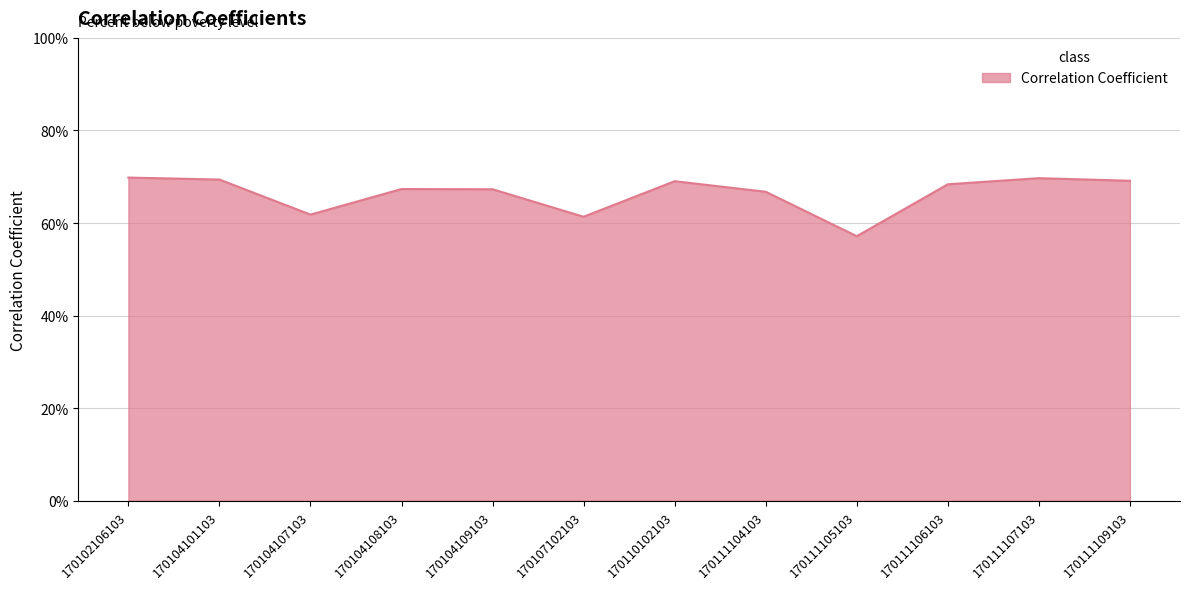

Between 170102106103 and 170110102103, which is larger?

170102106103